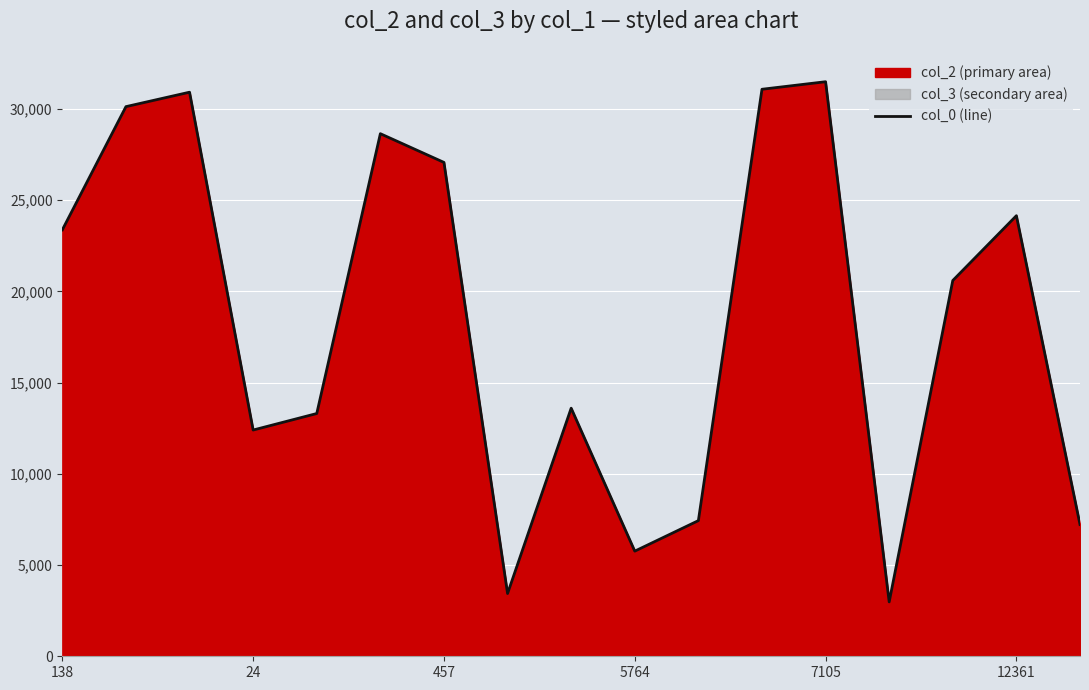

The value of col_0 (line) at 12361 is 24155. True or false?

True